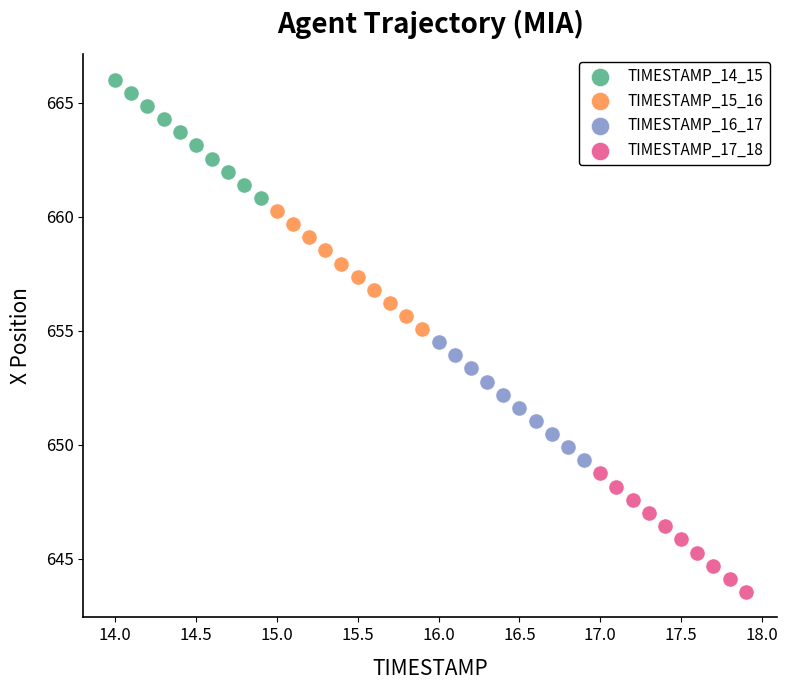

Which series has the largest Y range (max minus min)?

TIMESTAMP_17_18